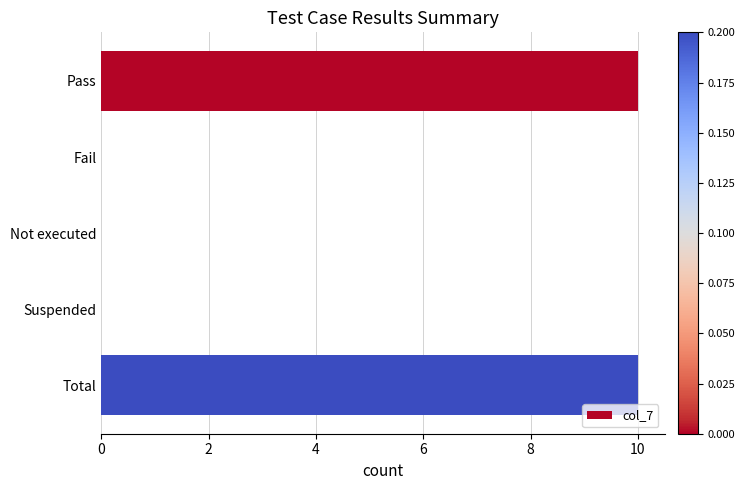

Is it true that the value at Not executed is 6?

False